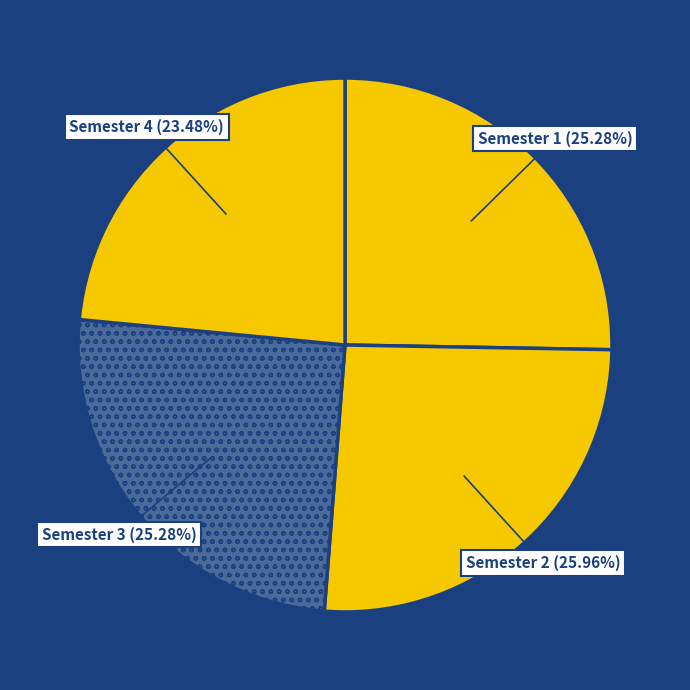

Does any single category account for the majority?

No